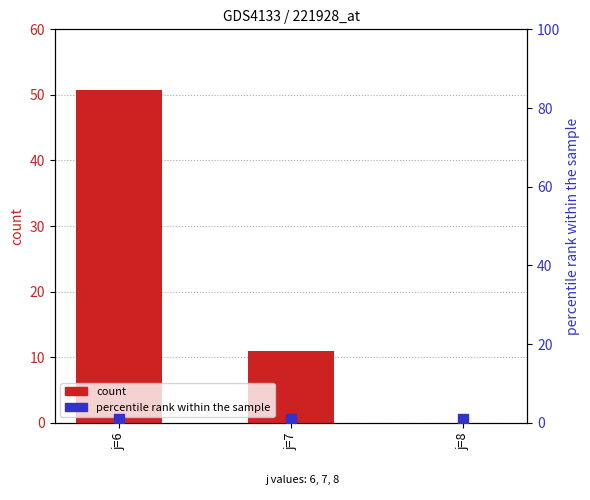

What are all the series names shown in the legend?

count, percentile rank within the sample